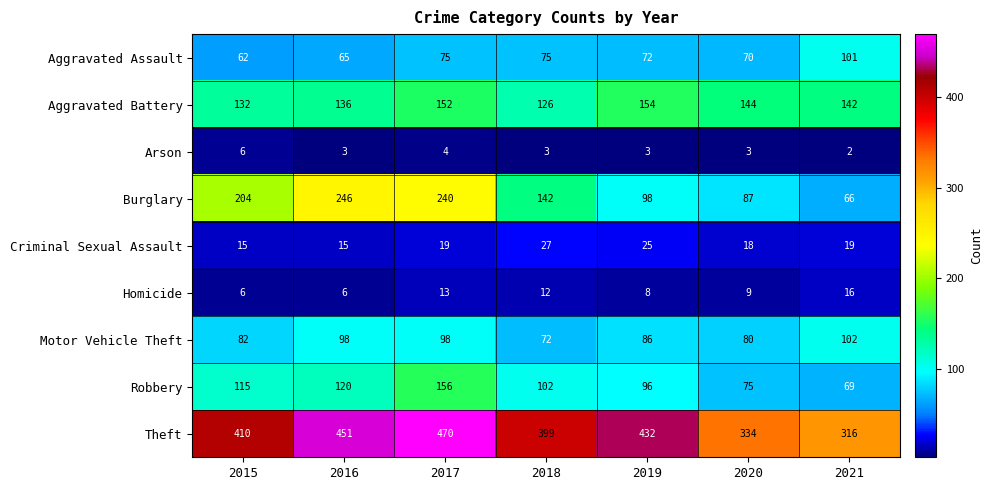

Is the value of Aggravated Battery at 2021 greater than the value of Theft at 2017?

No